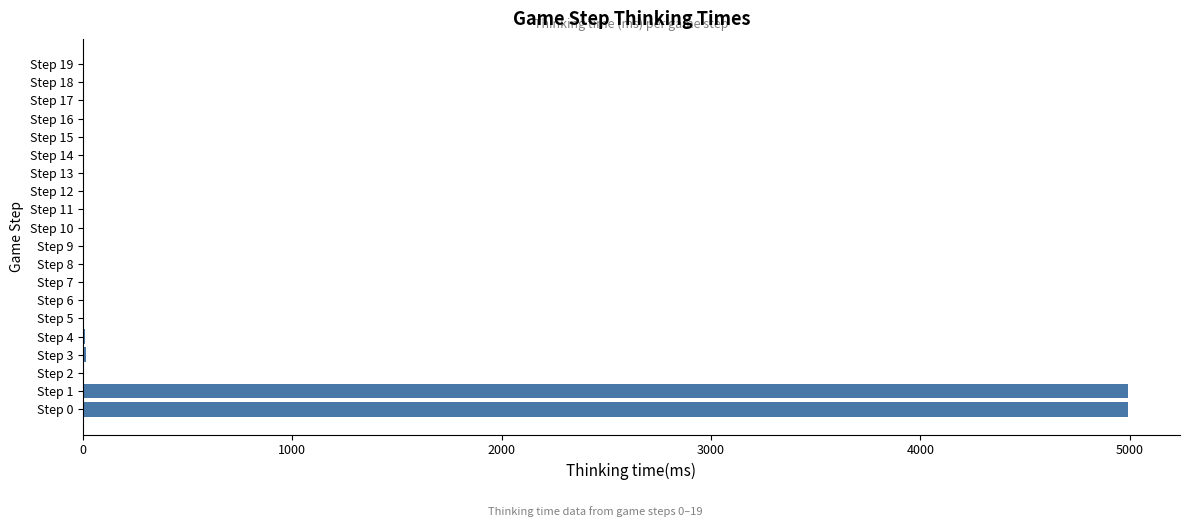

What is the maximum value shown in the chart?

4990